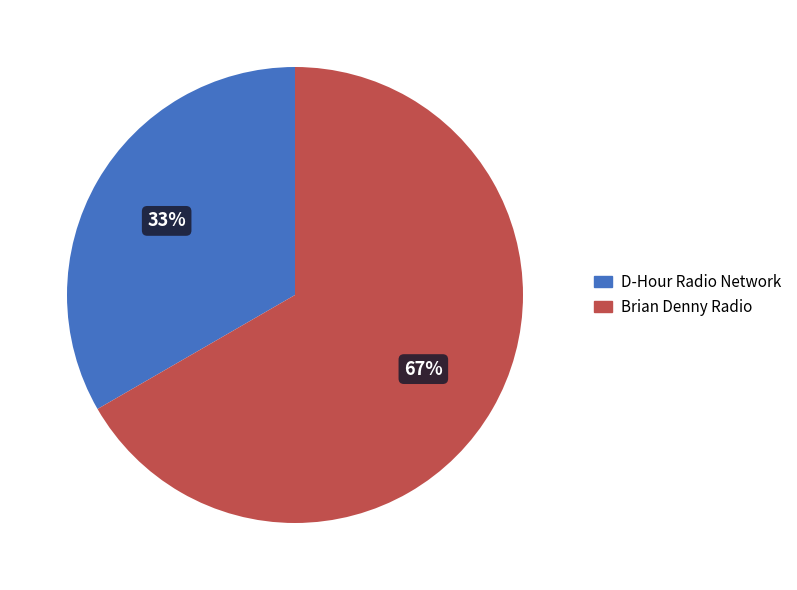

Which category accounts for the majority?

Brian Denny Radio